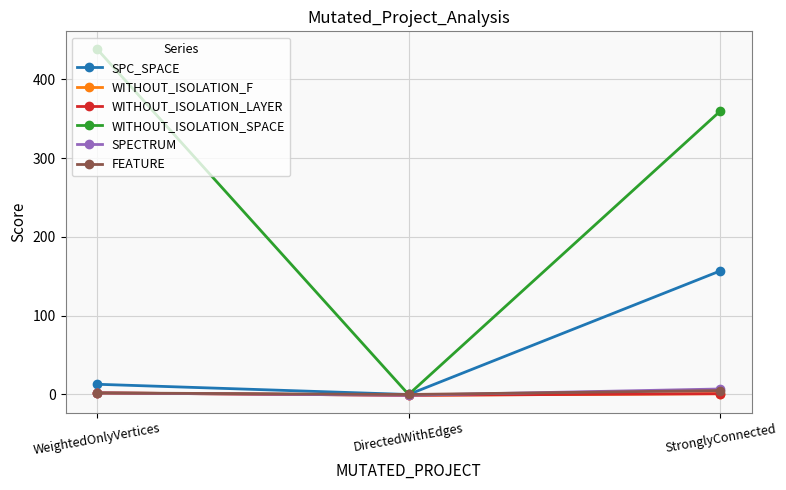

Does the chart display data point markers on the line(s)?

Yes